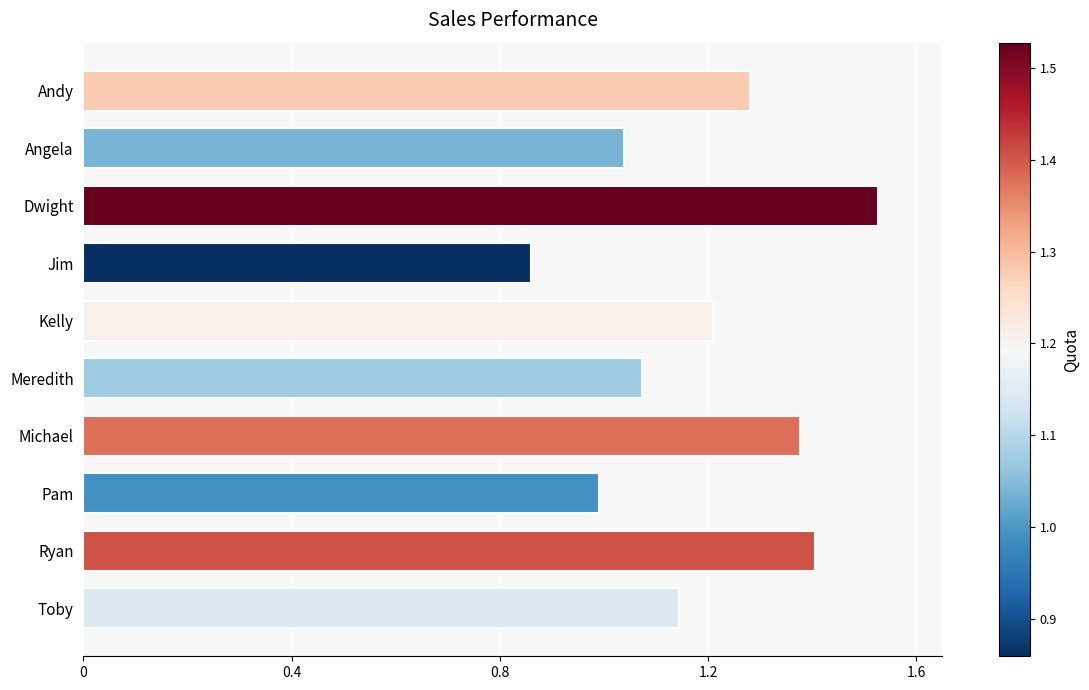

Rank the categories by value from highest to lowest.

Dwight, Ryan, Michael, Andy, Kelly, Toby, Meredith, Angela, Pam, Jim